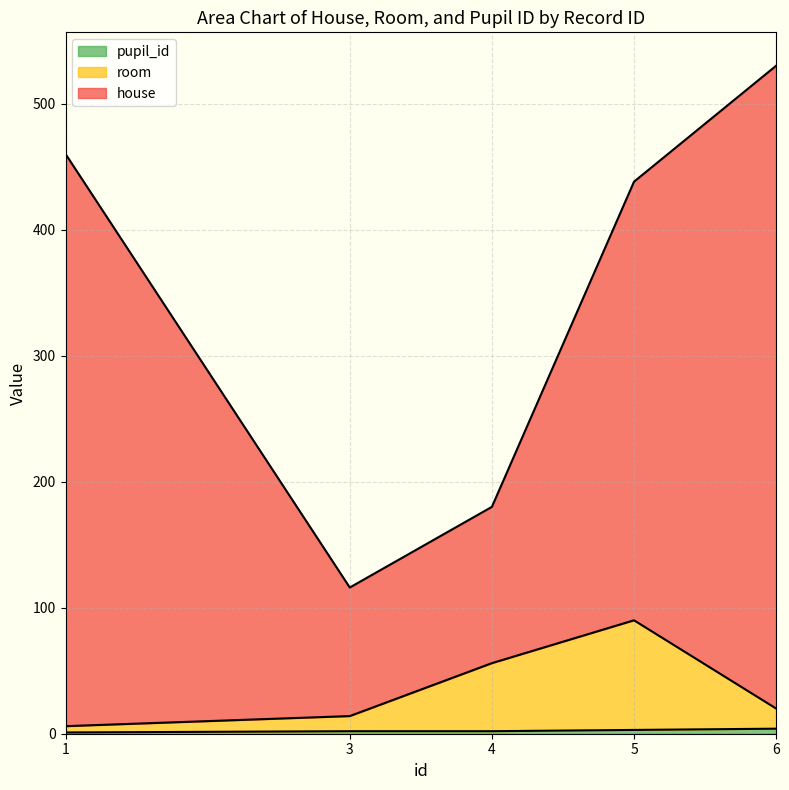

True or false: house and pupil_id cross at least once.

False